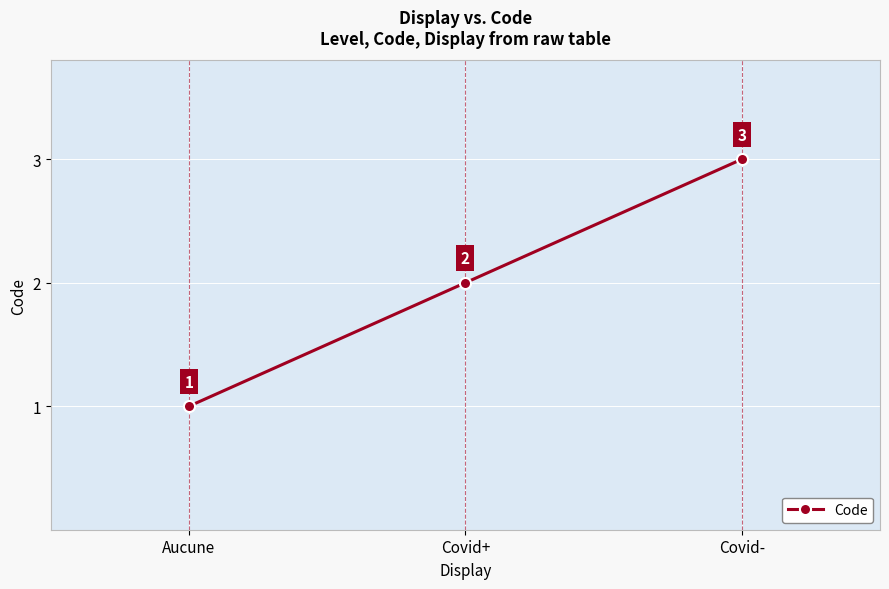

What is the maximum value shown in the chart?

3